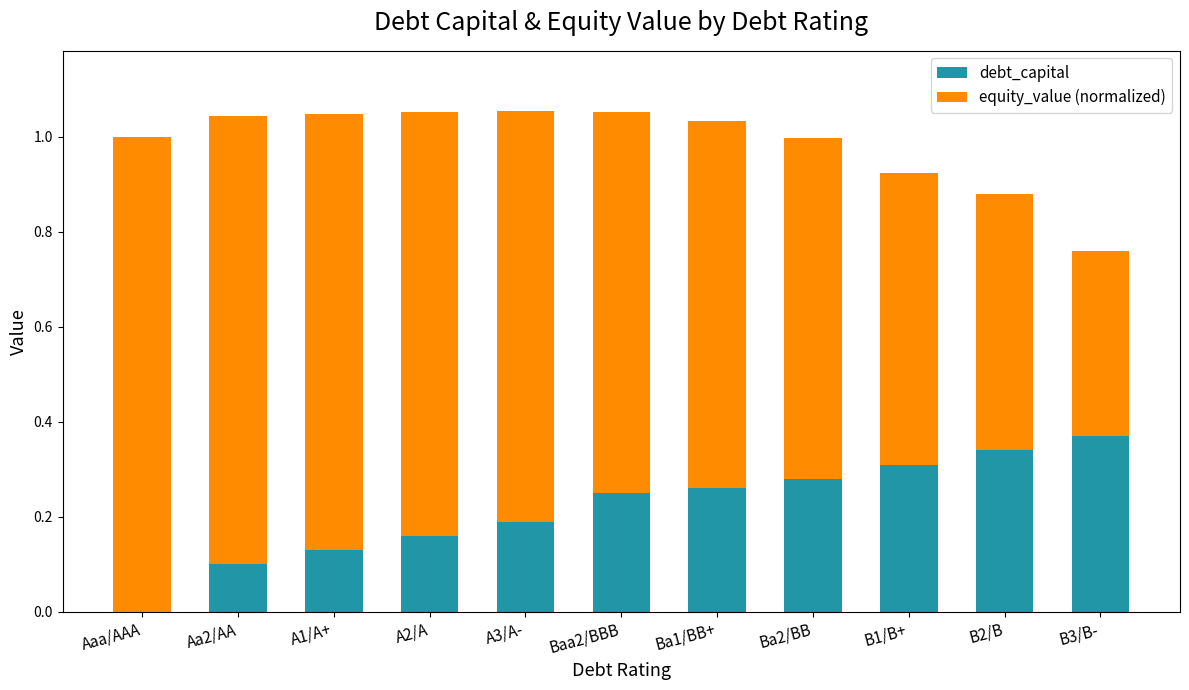

At which label does debt_capital reach its peak?

B3/B-